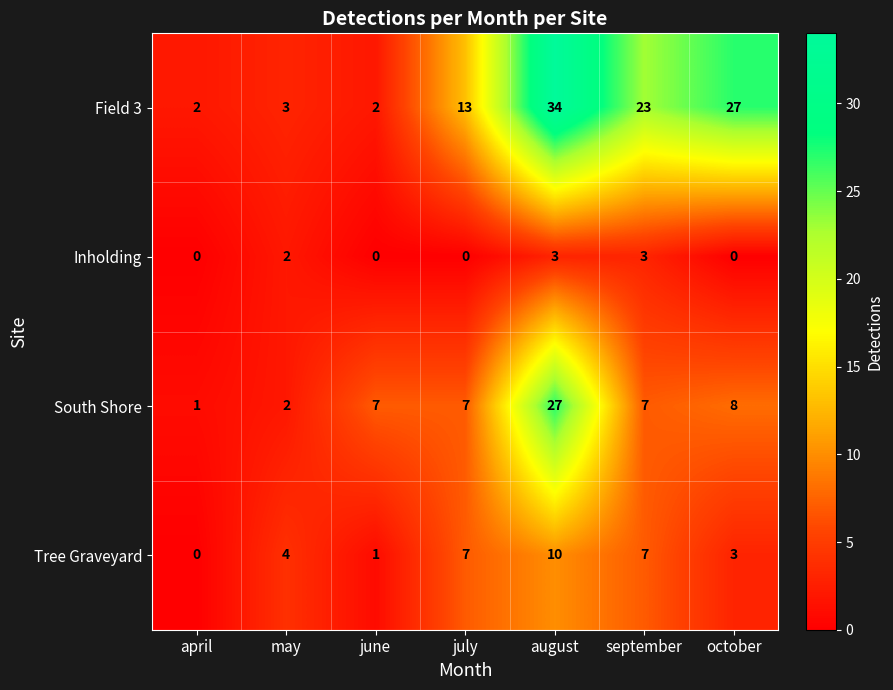

At which label does Tree Graveyard reach its peak?

august